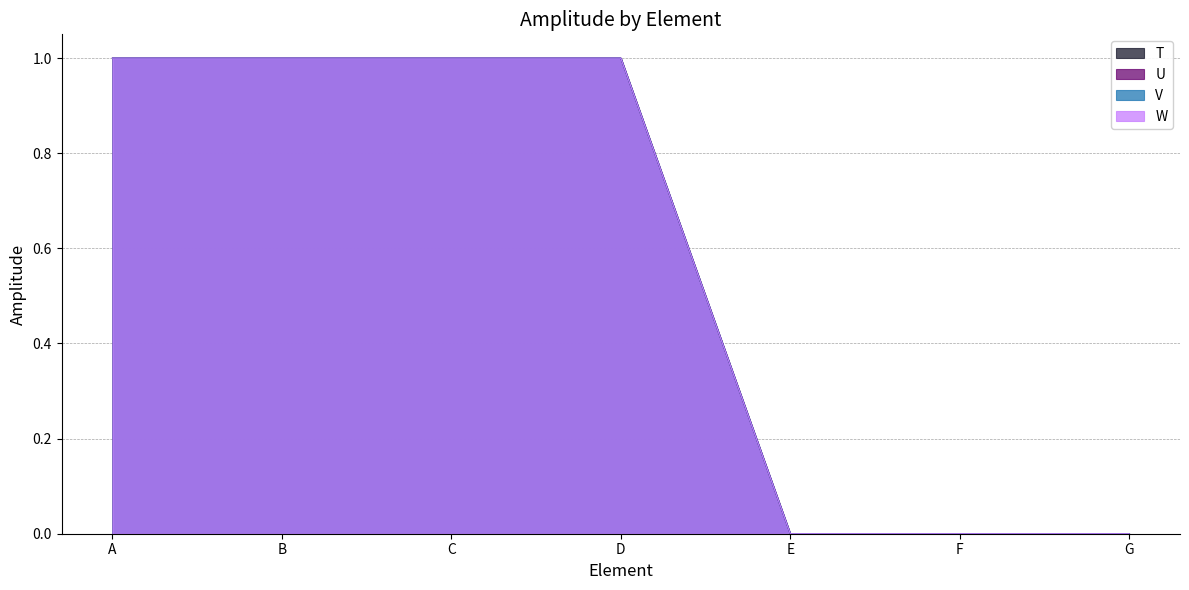

What are all the series names shown in the legend?

T, U, V, W